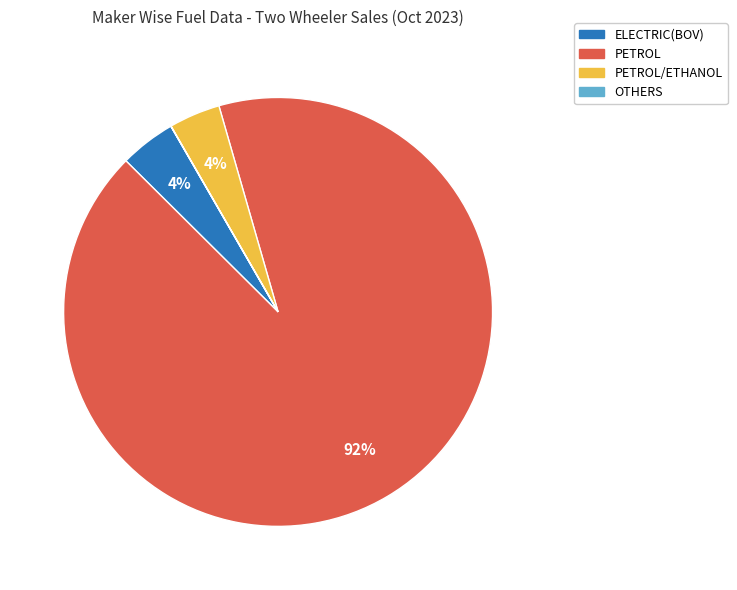

Does any single category account for the majority?

Yes